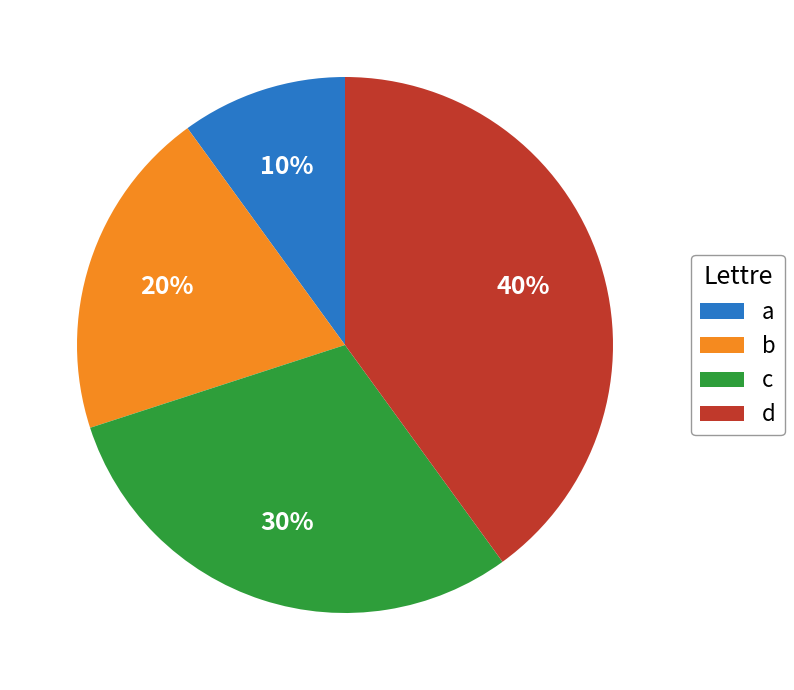

Does any single category account for the majority?

No